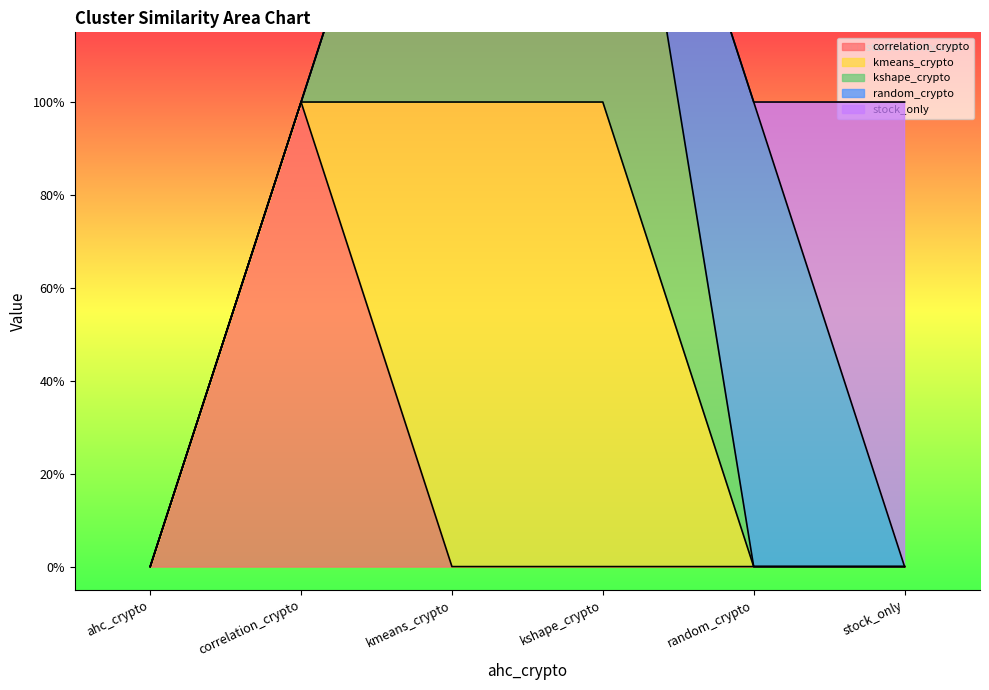

Reading left to right, transcribe all the data shown in this chart.

correlation_crypto: 0	1	0	0	0	0
kmeans_crypto: 0	0	1	1	0	0
kshape_crypto: 0	0	1	1	0	0
random_crypto: 0	0	0	0	1	0
stock_only: 0	0	0	0	0	1